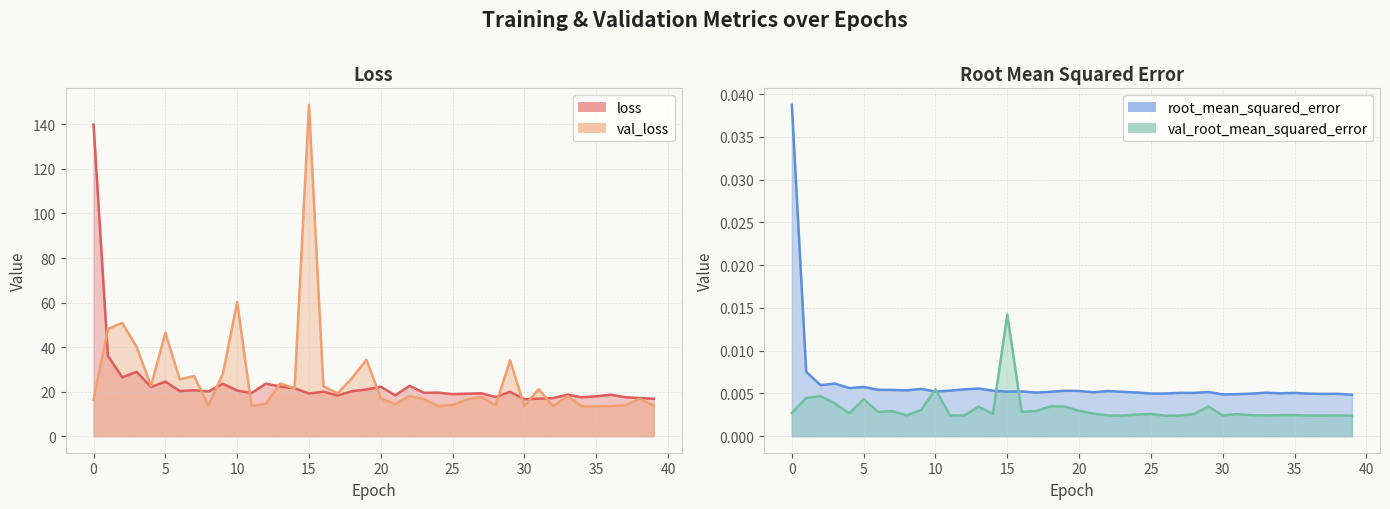

What is the total value across all series at 36?

32.1